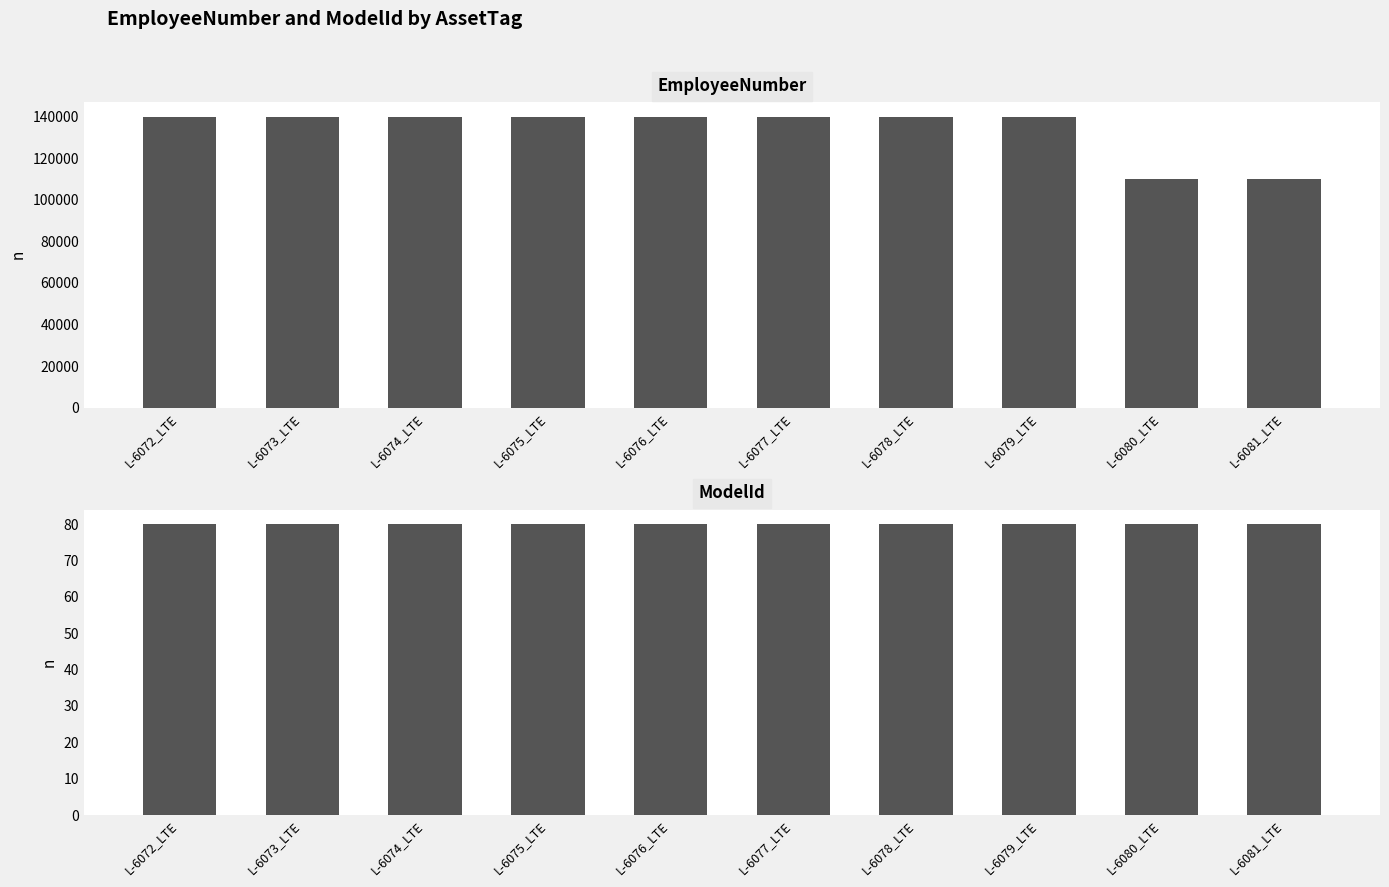

What is the label of the 5th bar from the left?

L-6076_LTE